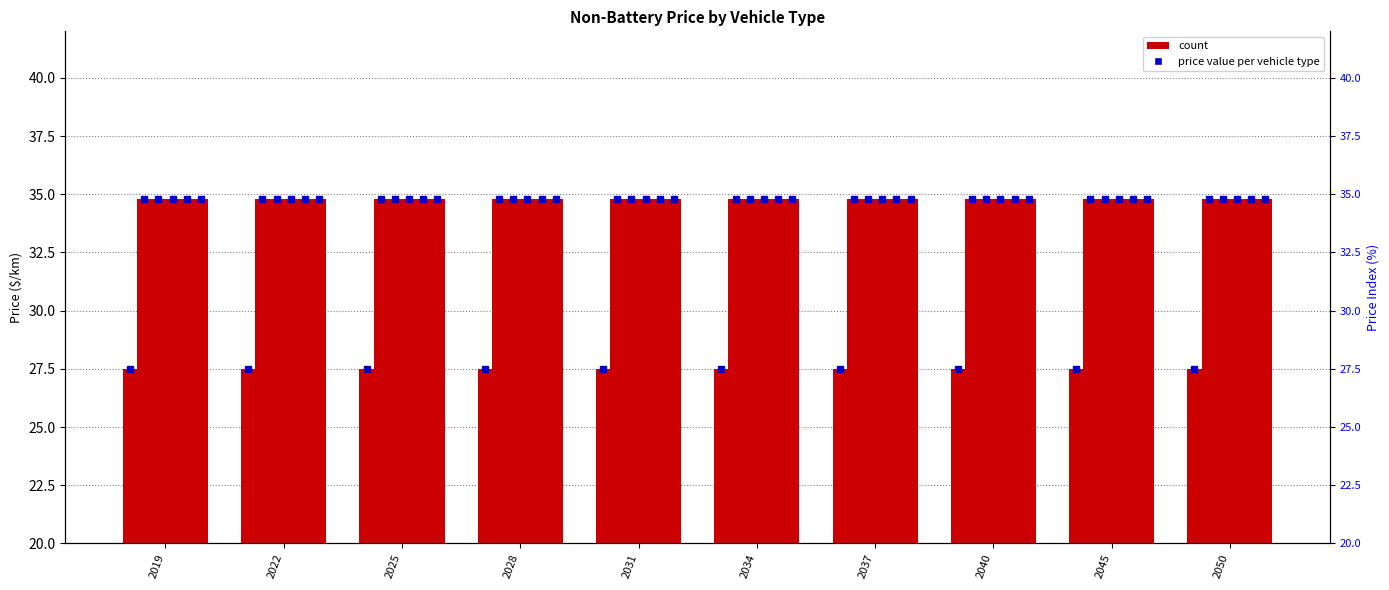

Which series has the widest spread of values?

LDVs